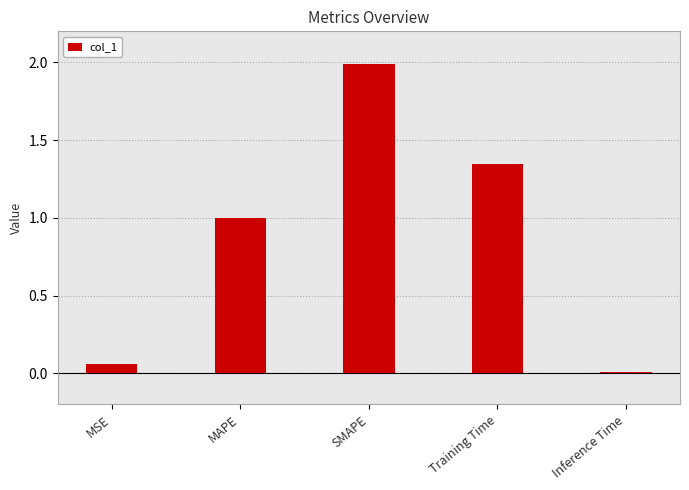

What is the maximum value shown in the chart?

2.0